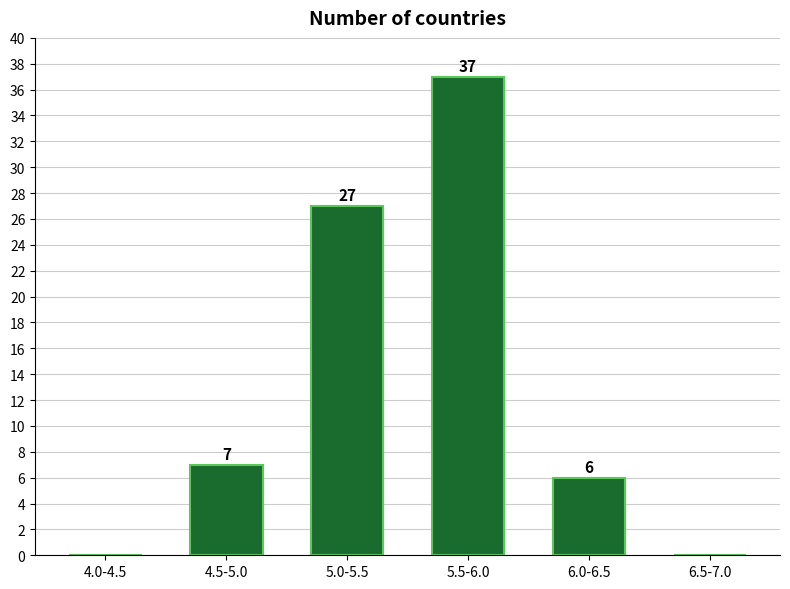

Reading left to right, list all the values displayed in this chart.

4.0-4.5=0	4.5-5.0=7	5.0-5.5=27	5.5-6.0=37	6.0-6.5=6	6.5-7.0=0